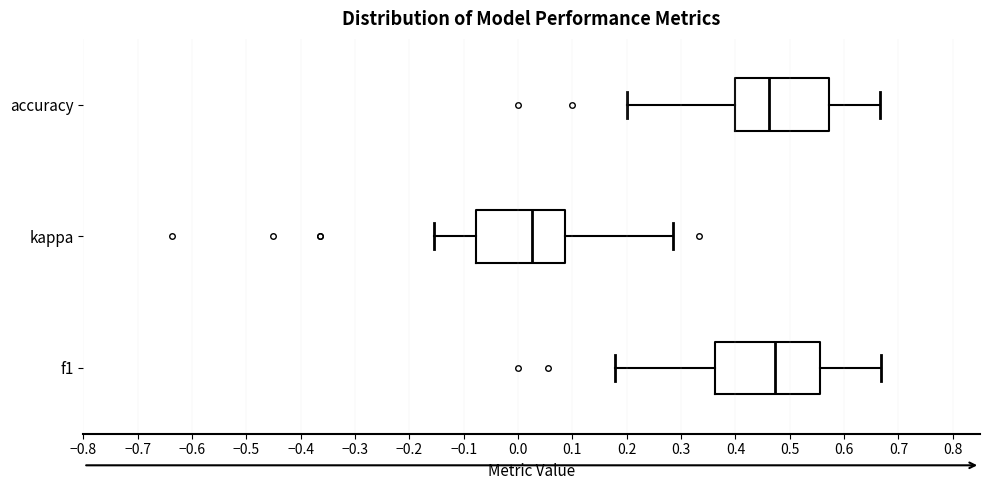

Comparing the boxes themselves (not the whiskers), which one is the widest?

f1